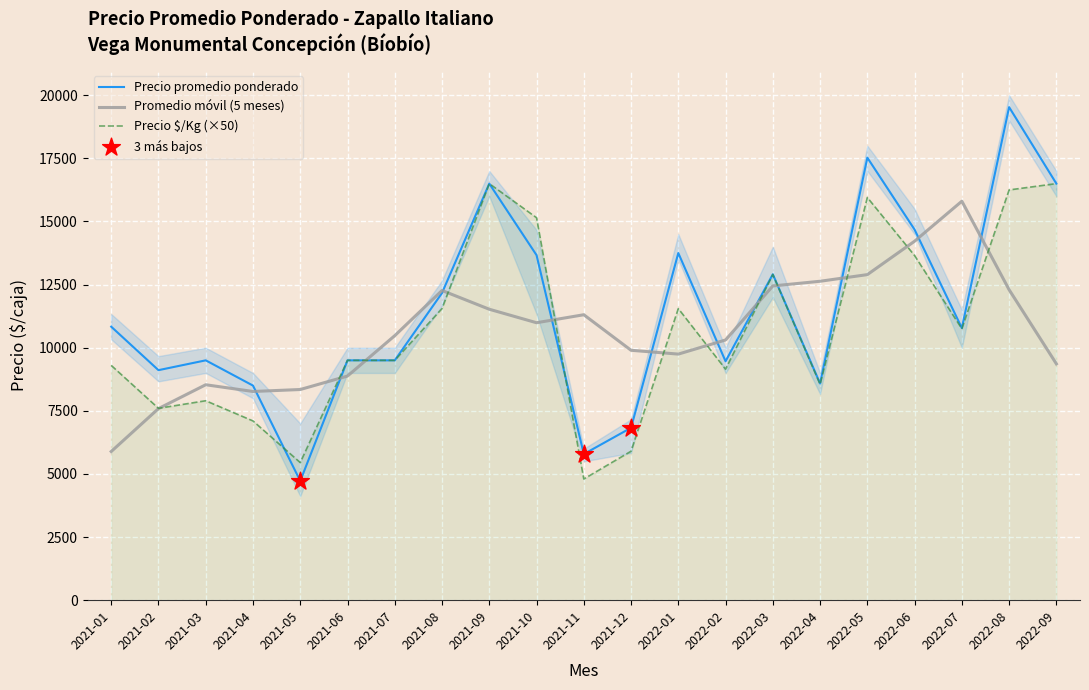

At which label does Precio promedio ponderado reach its peak?

2022-08